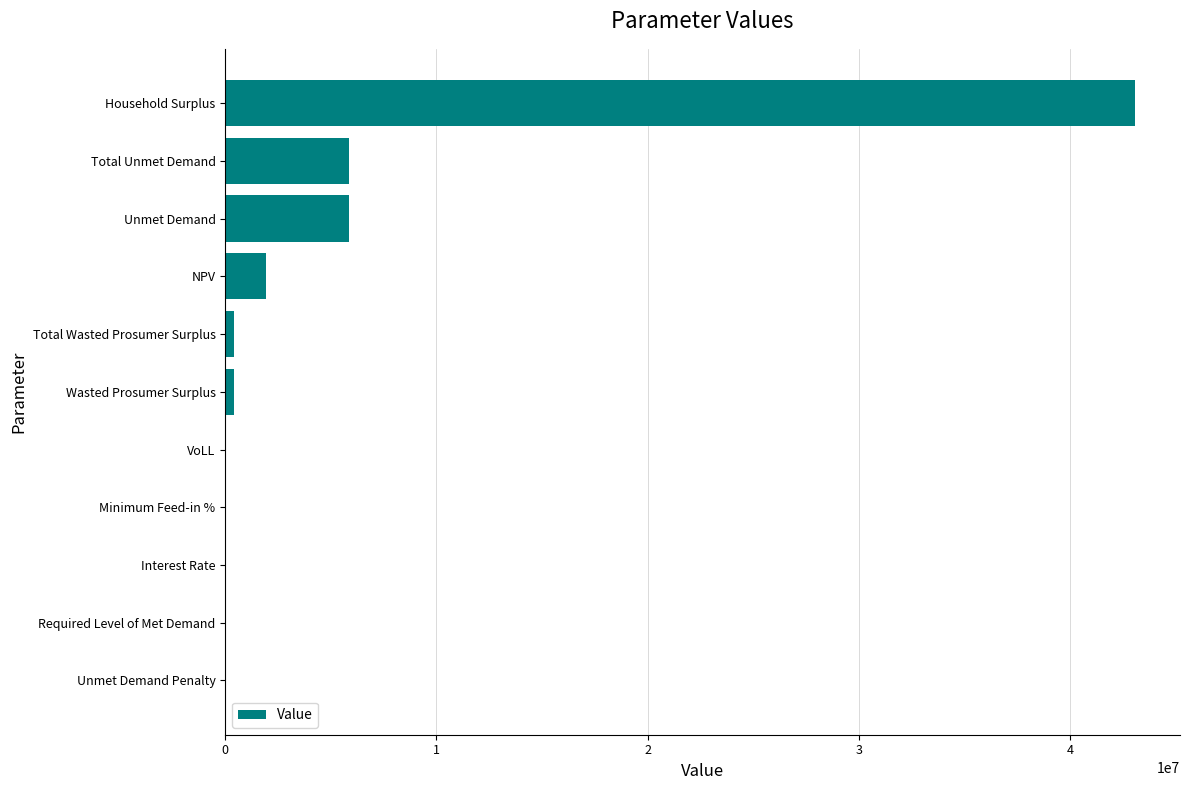

What is the change in value from Unmet Demand Penalty to Unmet Demand?

+5836762.8